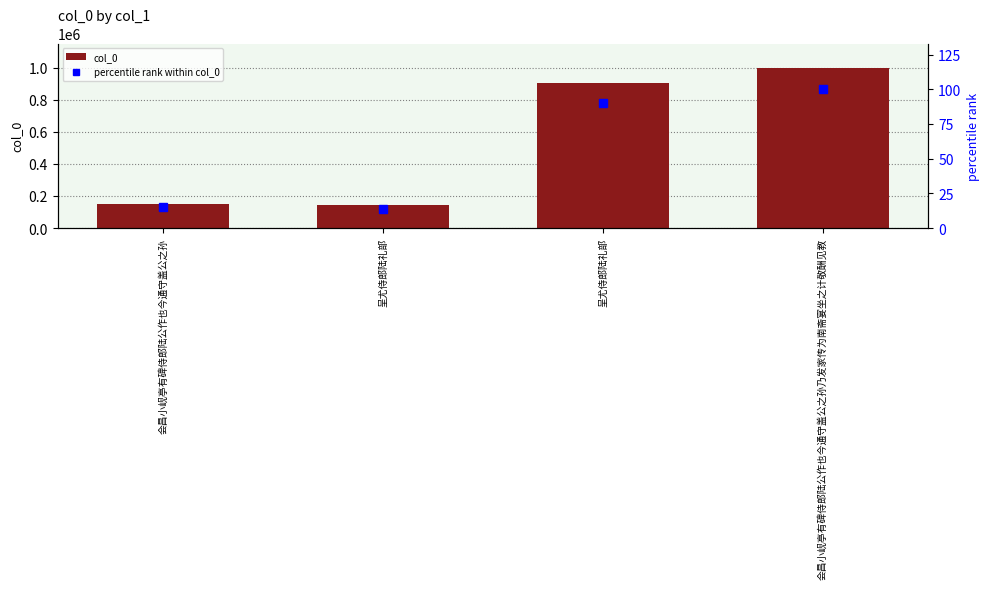

What is the sum of all percentile rank within col_0 values?

219.1